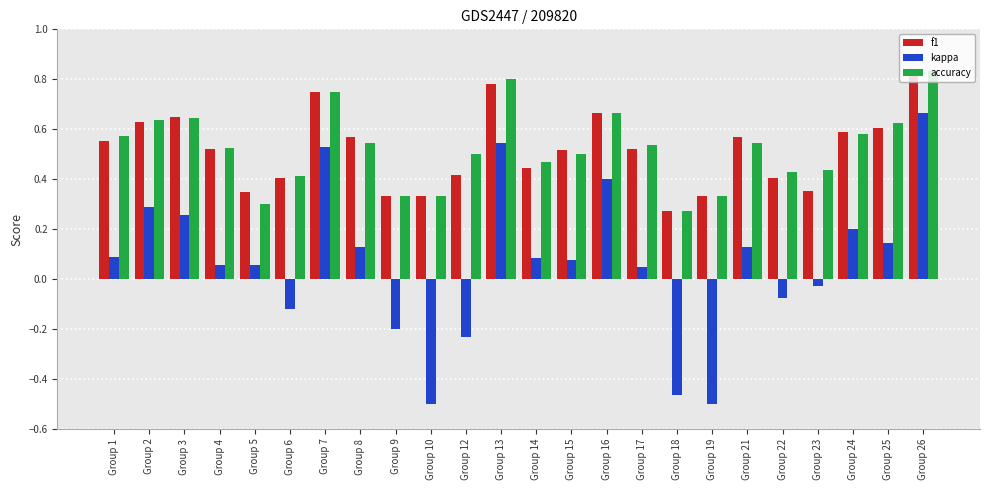

The accuracy series shows 0.6 at Group 25. True or false?

True